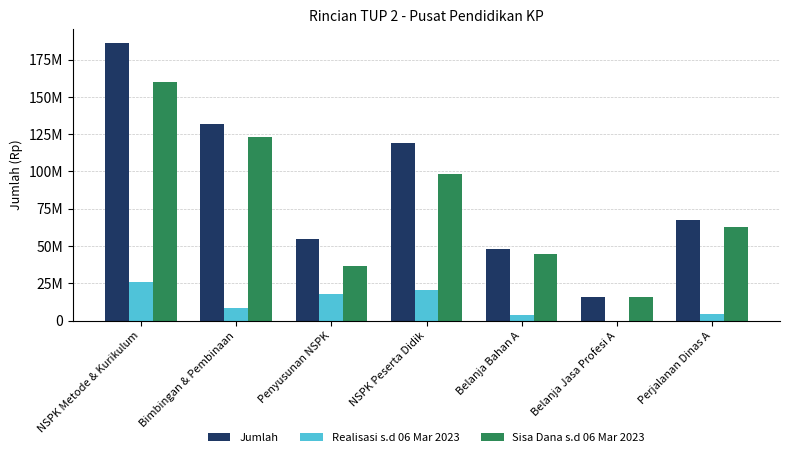

What are all the series names shown in the legend?

Jumlah, Realisasi s.d 06 Mar 2023, Sisa Dana s.d 06 Mar 2023